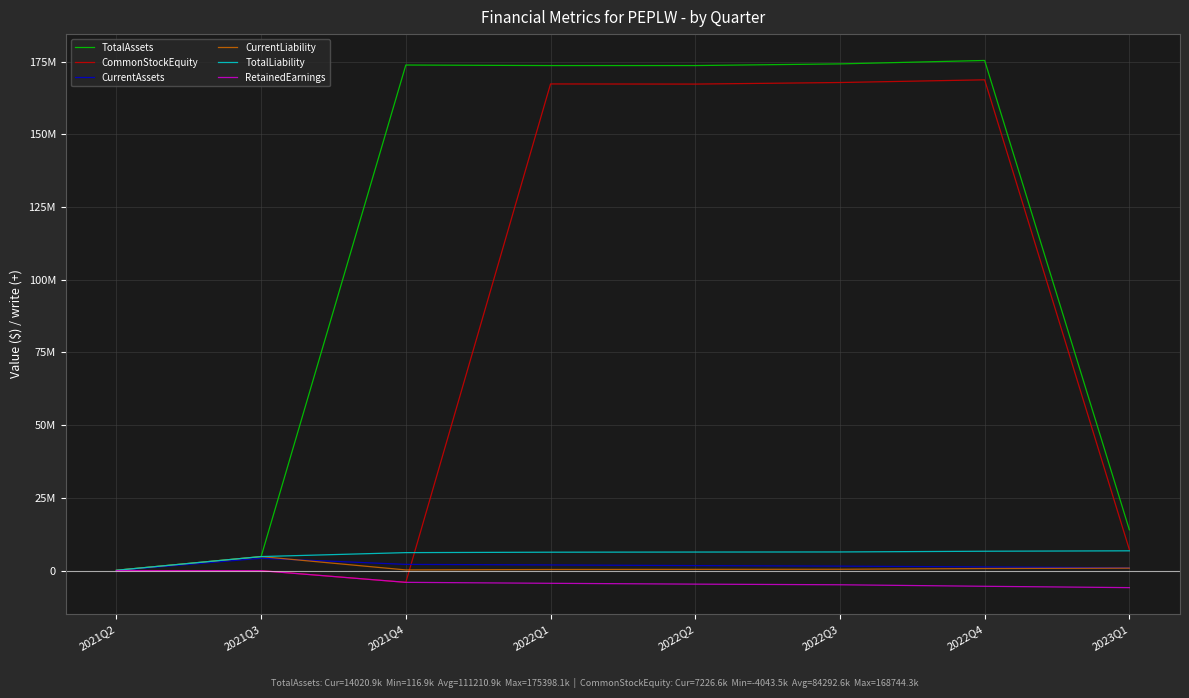

In TotalAssets, how many points are lower than both neighbors (excluding endpoints)?

1